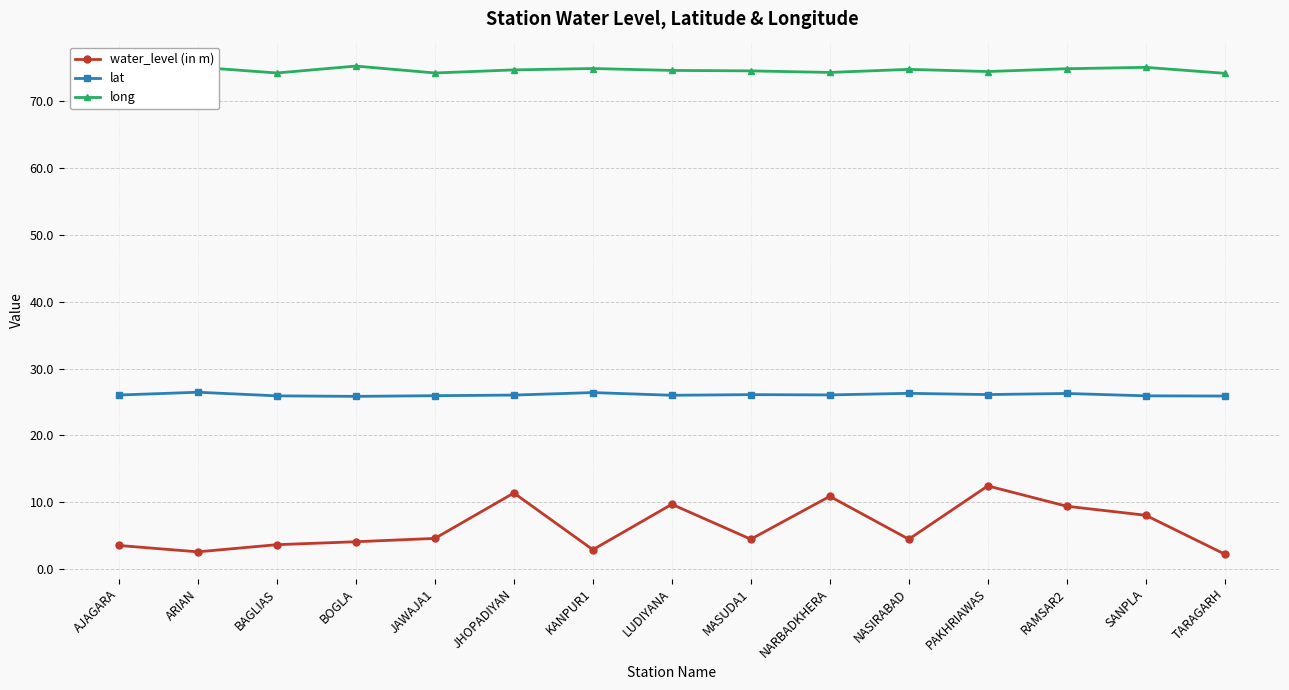

What is the total value across all series at TARAGARH?

102.3